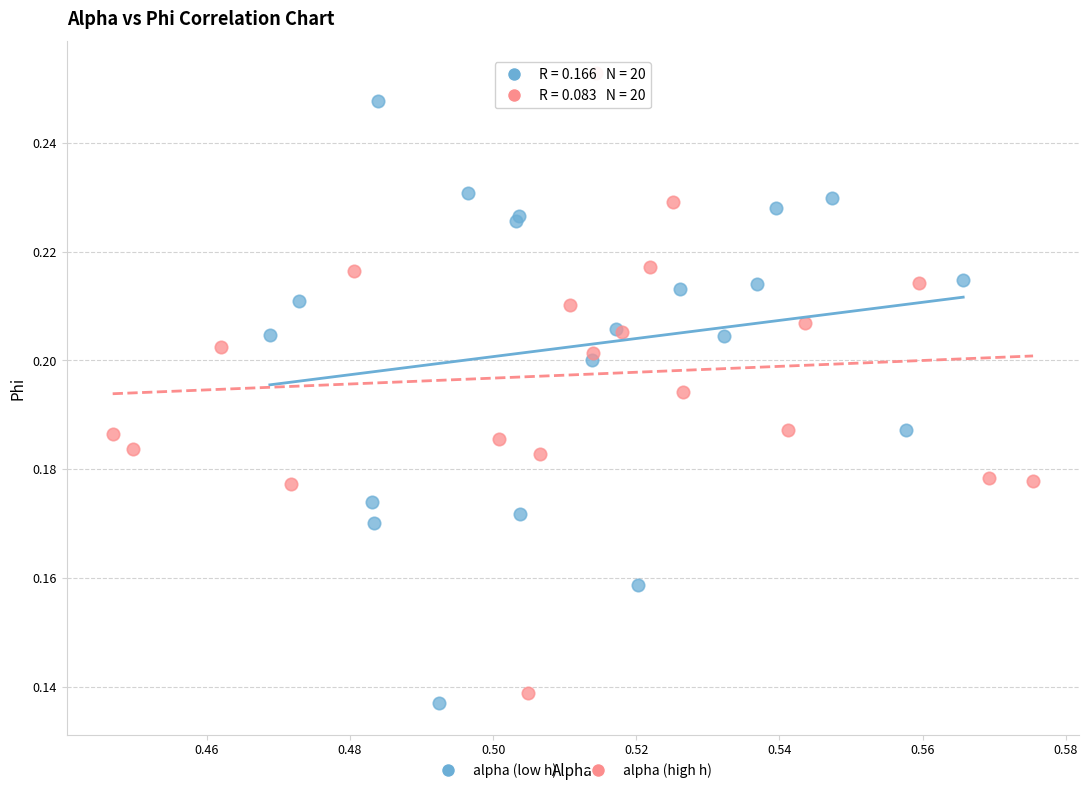

Which series has the largest Y range (max minus min)?

alpha (high h)